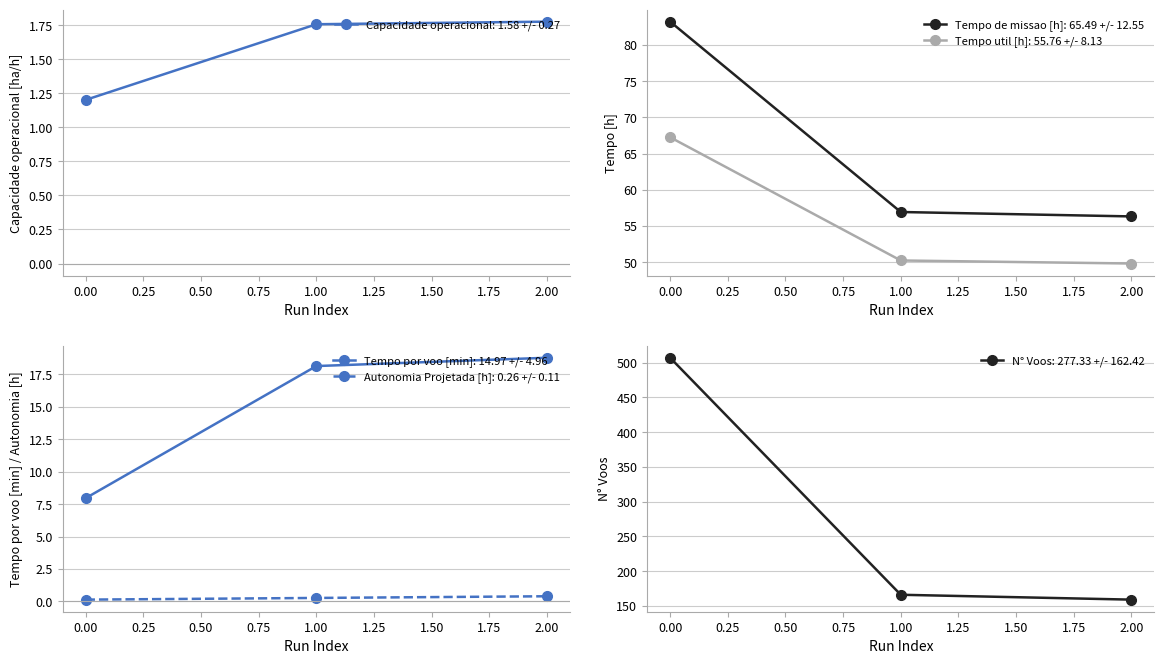

Reading left to right, transcribe all the data shown in this chart.

Capacidade operacional [ha/h]: 1.2	1.8	1.8
Tempo de missao [h]: 83.2	56.9	56.3
Tempo util [h]: 67.2	50.2	49.8
Tempo por voo [min]: 8.0	18.1	18.8
Autonomia Projetada [h]: 0.1	0.3	0.4
N° Voos: 507.0	166.0	159.0